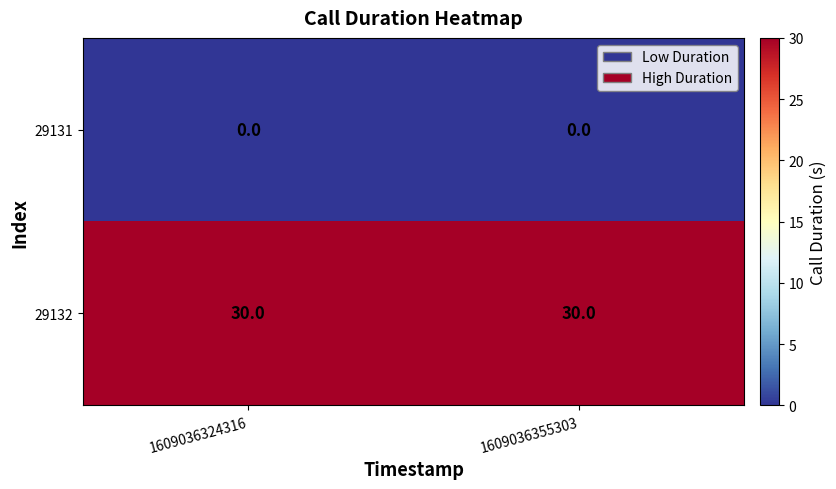

What is the spread (max minus min) of values at 1609036355303?

30